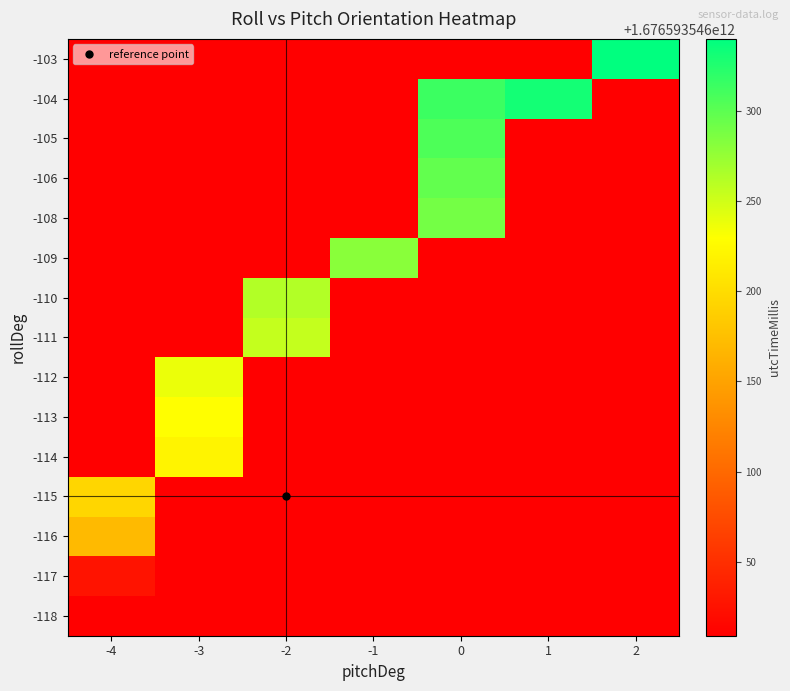

Between -2 and -3, which is larger?

-2